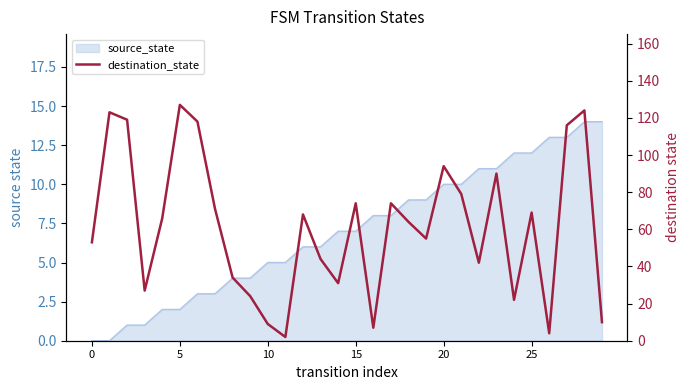

What is the average value?

61